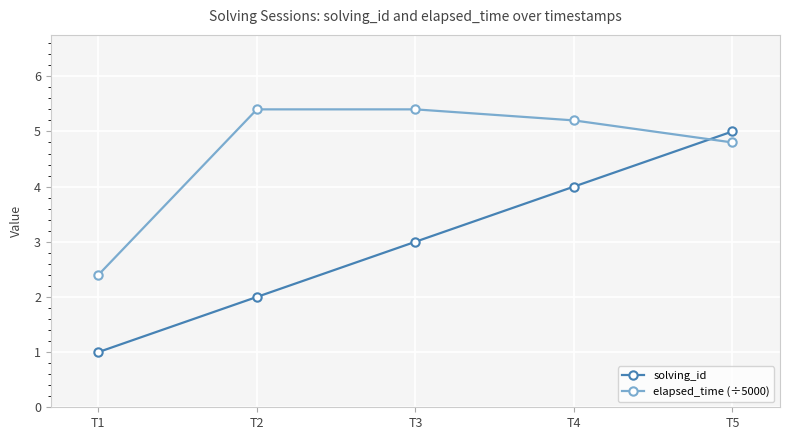

Reading left to right, extract all data points from this chart.

solving_id: T1=1.0	T2=2.0	T3=3.0	T4=4.0	T5=5.0
elapsed_time (÷5000): T1=2.4	T2=5.4	T3=5.4	T4=5.2	T5=4.8